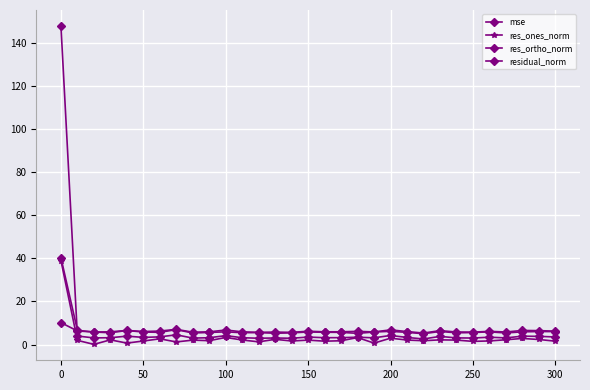

How many lines are shown in the chart?

4